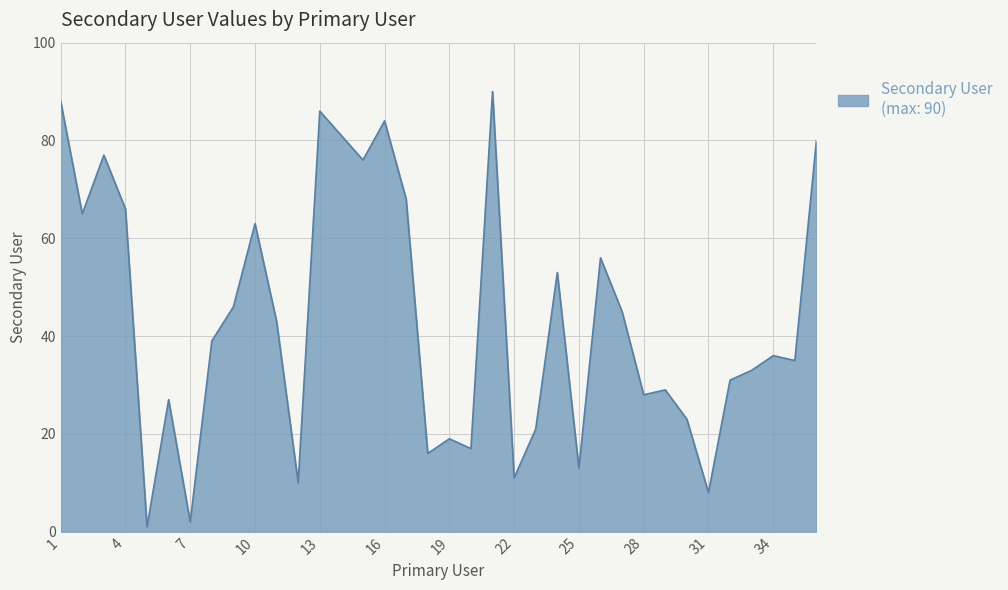

What is the difference between the maximum and minimum values?

89